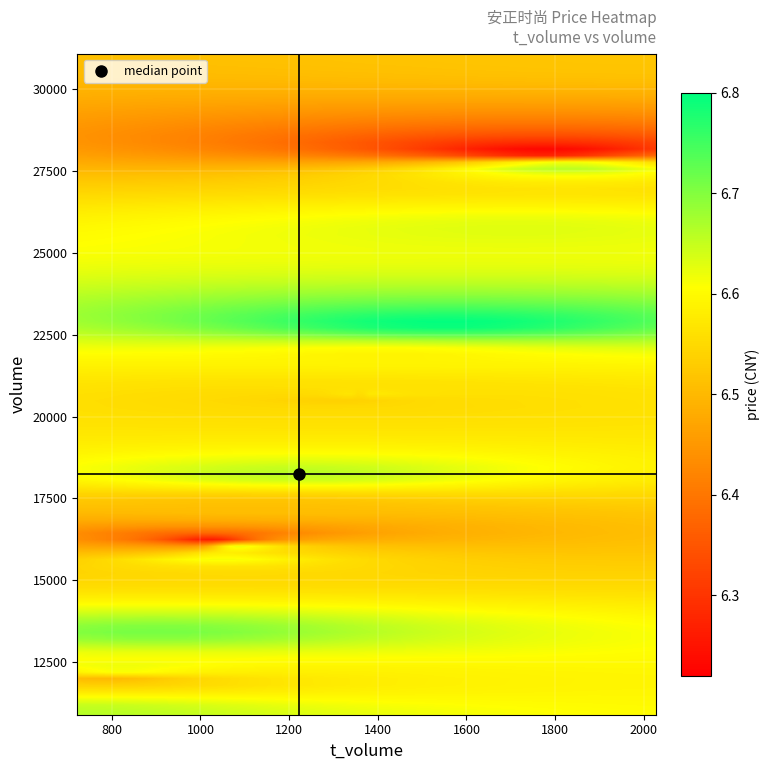

Reading right to left, extract all data points from this chart.

price: 6.8	6.7	6.7	6.7	6.7	6.6	6.7	6.7	6.5	6.5	6.5	6.4	6.3	6.2	6.5	6.6	6.6	6.5	6.6
volume: 22847.0	13362.0	16037.0	18233.0	10901.0	12199.0	15705.0	27692.0	17191.0	11952.0	20603.0	15936.0	16207.0	28140.0	20678.0	20664.0	21851.0	31074.0	25757.0
t_volume: 1554.0	894.0	1073.0	1222.0	722.0	812.0	1042.0	1826.0	1120.0	773.0	1329.0	1006.0	1016.0	1781.0	1361.0	1363.0	1418.0	2028.0	1714.0
t_change: 0.6	0.3	0.4	0.5	0.3	0.3	0.4	0.7	0.4	0.3	0.5	0.4	0.4	0.7	0.5	0.5	0.6	0.8	0.6